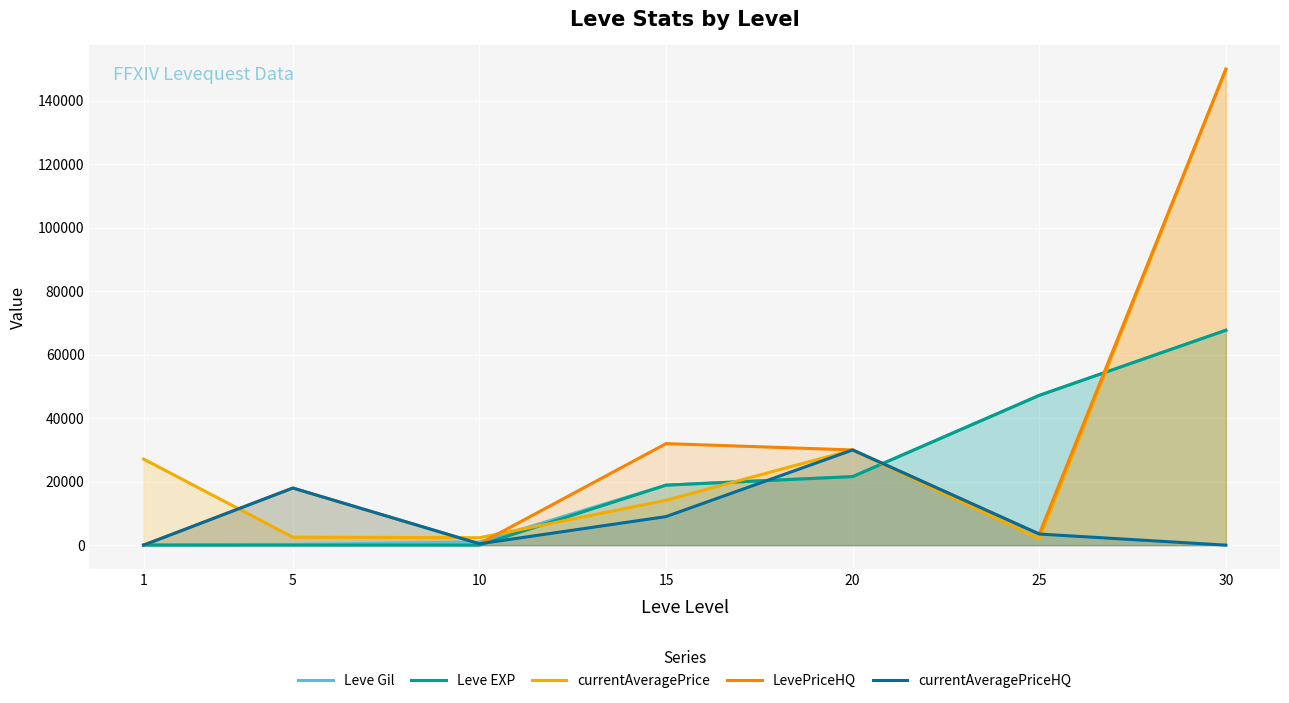

Where do LevePriceHQ and Leve EXP first cross each other?

1 and 5